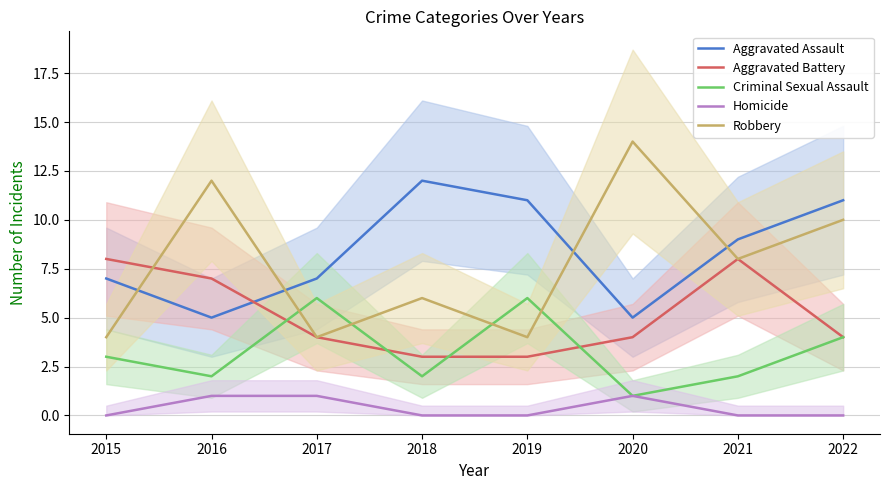

Between which two adjacent categories do Robbery and Criminal Sexual Assault first intersect?

2016 and 2017